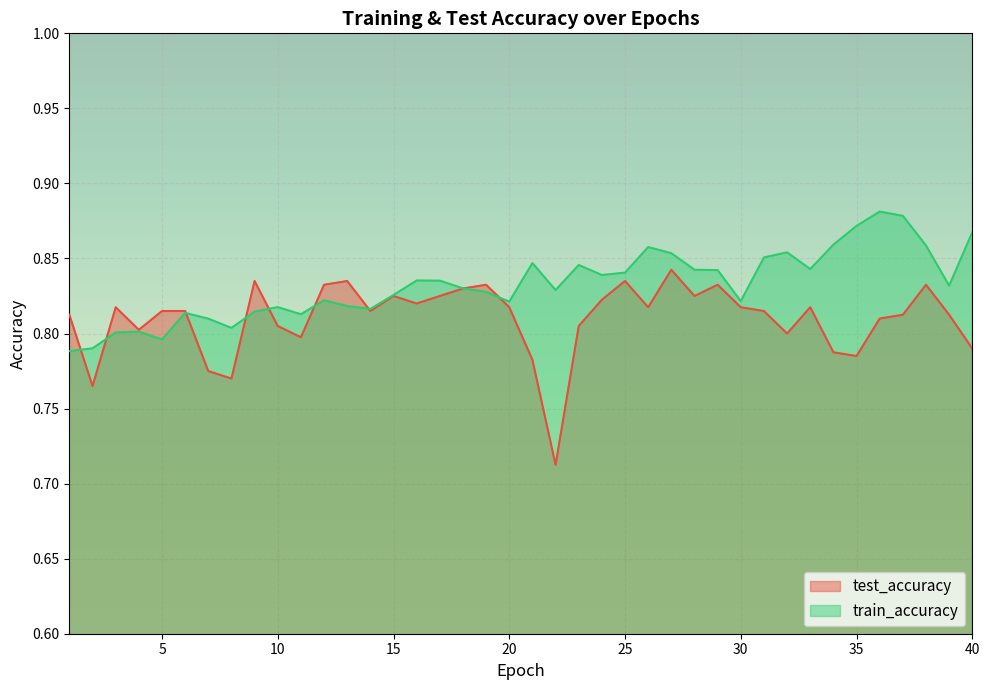

Reading left to right, extract all data points from this chart.

test_accuracy: 1=0.8	2=0.8	3=0.8	4=0.8	5=0.8	6=0.8	7=0.8	8=0.8	9=0.8	10=0.8	11=0.8	12=0.8	13=0.8	14=0.8	15=0.8	16=0.8	17=0.8	18=0.8	19=0.8	20=0.8	21=0.8	22=0.7	23=0.8	24=0.8	25=0.8	26=0.8	27=0.8	28=0.8	29=0.8	30=0.8	31=0.8	32=0.8	33=0.8	34=0.8	35=0.8	36=0.8	37=0.8	38=0.8	39=0.8	40=0.8
train_accuracy: 1=0.8	2=0.8	3=0.8	4=0.8	5=0.8	6=0.8	7=0.8	8=0.8	9=0.8	10=0.8	11=0.8	12=0.8	13=0.8	14=0.8	15=0.8	16=0.8	17=0.8	18=0.8	19=0.8	20=0.8	21=0.8	22=0.8	23=0.8	24=0.8	25=0.8	26=0.9	27=0.9	28=0.8	29=0.8	30=0.8	31=0.9	32=0.9	33=0.8	34=0.9	35=0.9	36=0.9	37=0.9	38=0.9	39=0.8	40=0.9